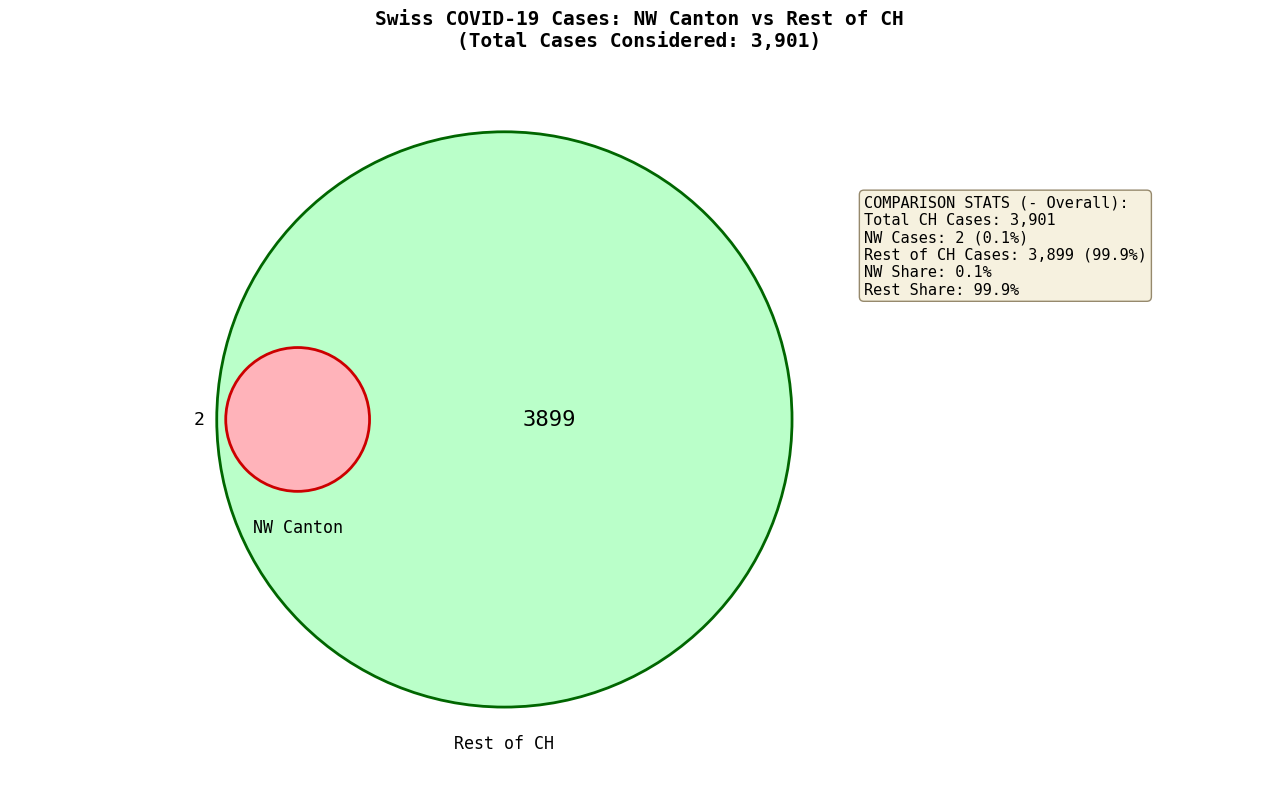

Does 2020-06-12 represent more than half of the total?

No